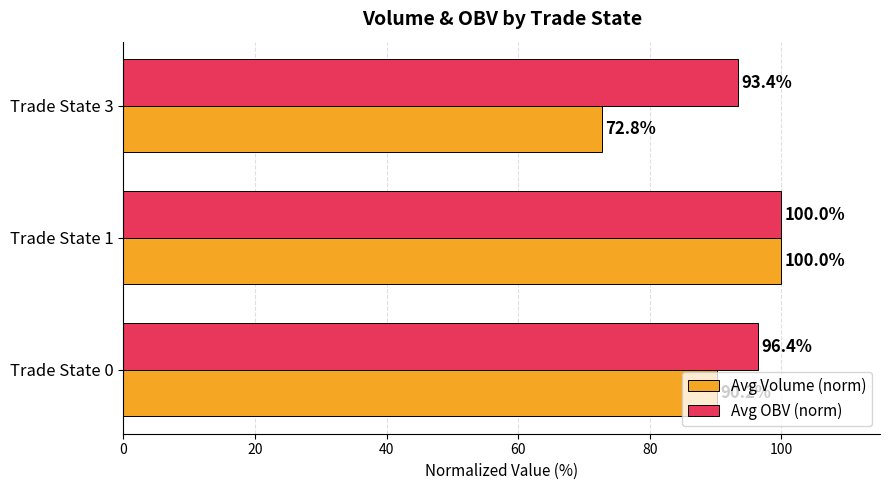

At which category is the sum across all series the highest?

Trade State 1